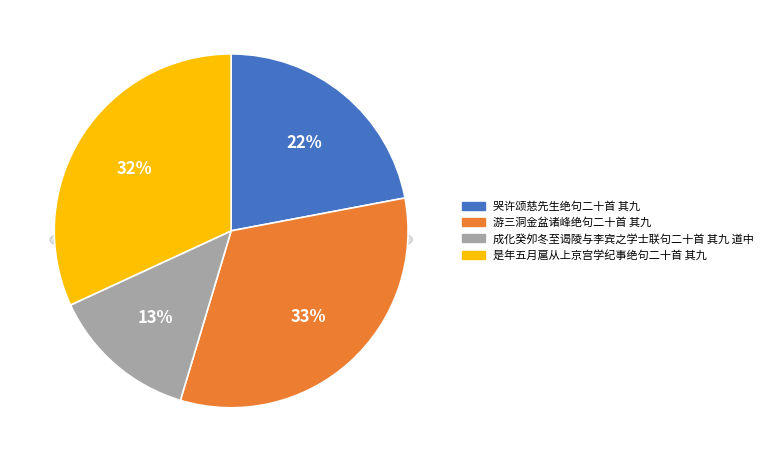

True or false: 是年五月扈从上京宫学纪事绝句二十首 其九 accounts for 44% of the total.

False